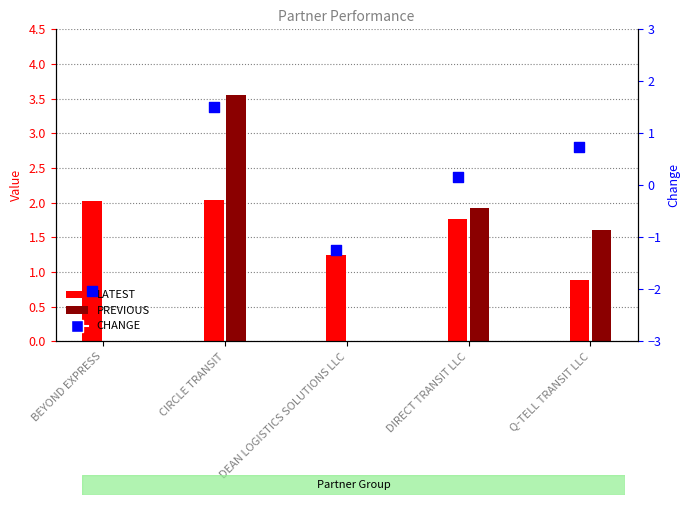

Is the value of PREVIOUS at Q-TELL TRANSIT LLC greater than the value of LATEST at CIRCLE TRANSIT?

No